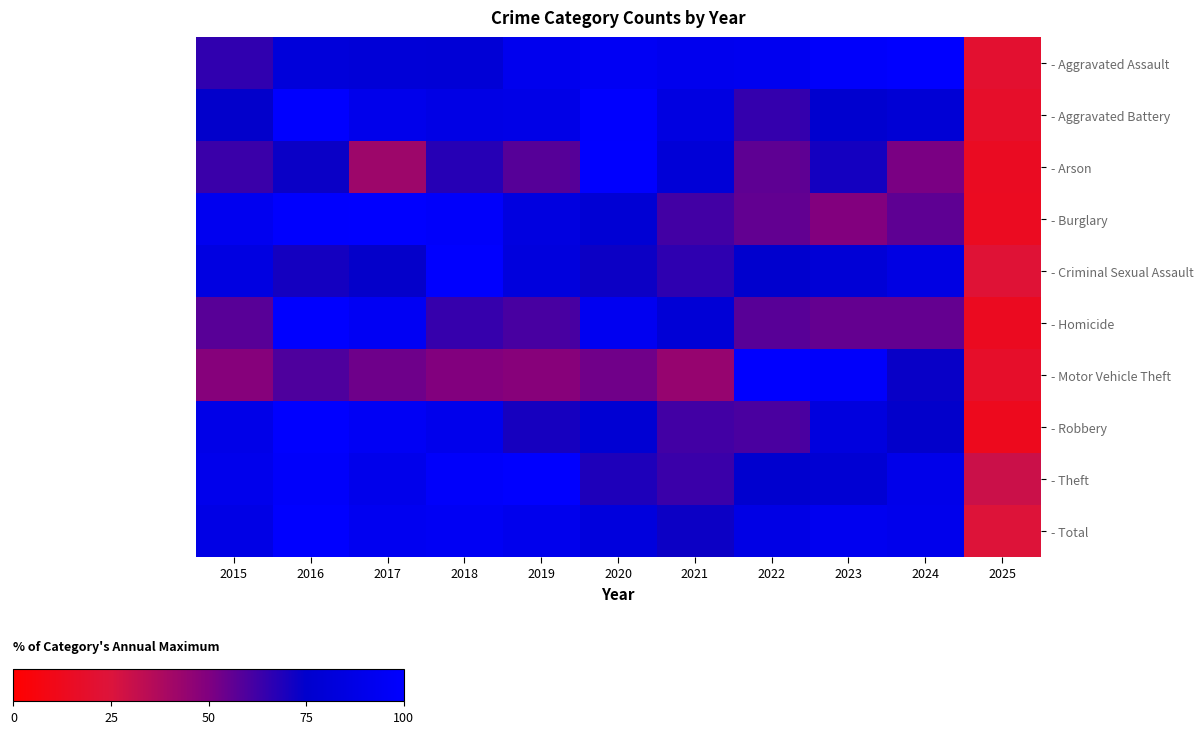

Reading left to right, extract all data points from this chart.

- Aggravated Assault: 2015=65.4	2016=81.4	2017=80.2	2018=79.4	2019=91.5	2020=94.3	2021=91.5	2022=92.7	2023=98.4	2024=100.0	2025=20.2
- Aggravated Battery: 2015=74.5	2016=100.0	2017=90.2	2018=86.8	2019=88.0	2020=99.3	2021=84.9	2022=64.5	2023=76.6	2024=79.0	2025=17.7
- Arson: 2015=63.6	2016=72.7	2017=41.8	2018=67.3	2019=58.2	2020=100.0	2021=80.0	2022=56.4	2023=70.9	2024=50.9	2025=14.5
- Burglary: 2015=92.9	2016=99.6	2017=100.0	2018=97.8	2019=84.5	2020=78.8	2021=61.8	2022=55.8	2023=49.2	2024=56.3	2025=14.3
- Criminal Sexual Assault: 2015=85.4	2016=70.7	2017=74.0	2018=100.0	2019=82.9	2020=72.4	2021=65.9	2022=75.6	2023=79.7	2024=86.2	2025=22.8
- Homicide: 2015=57.5	2016=100.0	2017=94.3	2018=64.4	2019=60.9	2020=93.1	2021=79.3	2022=57.5	2023=55.2	2024=55.2	2025=13.8
- Motor Vehicle Theft: 2015=48.3	2016=59.4	2017=53.5	2018=49.6	2019=48.0	2020=52.9	2021=44.0	2022=100.0	2023=97.8	2024=73.3	2025=17.7
- Robbery: 2015=88.6	2016=100.0	2017=95.2	2018=90.5	2019=70.5	2020=77.8	2021=61.8	2022=60.4	2023=83.9	2024=74.6	2025=12.3
- Theft: 2015=90.5	2016=98.1	2017=89.9	2018=97.7	2019=100.0	2020=69.0	2021=63.6	2022=76.0	2023=78.1	2024=89.7	2025=30.0
- Total: 2015=87.0	2016=100.0	2017=93.0	2018=94.2	2019=91.4	2020=83.1	2021=72.5	2022=86.9	2023=92.4	2024=91.0	2025=24.0